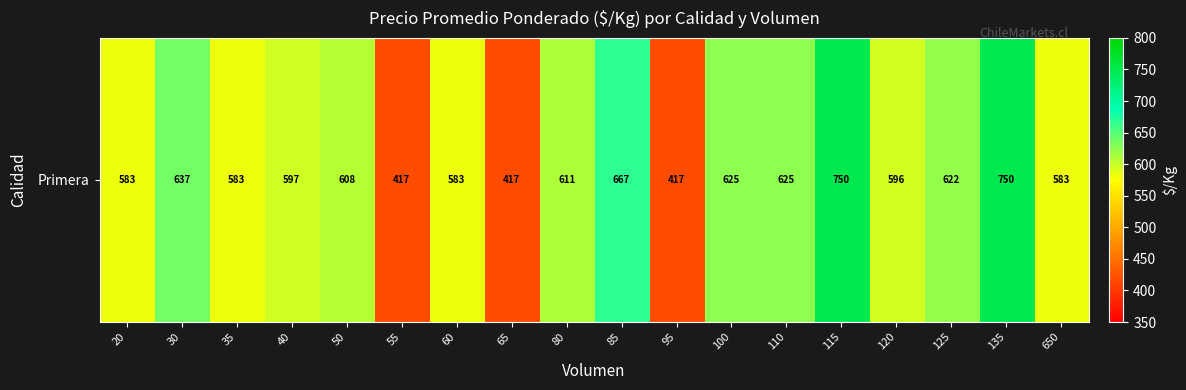

Count the number of data series in this chart.

1